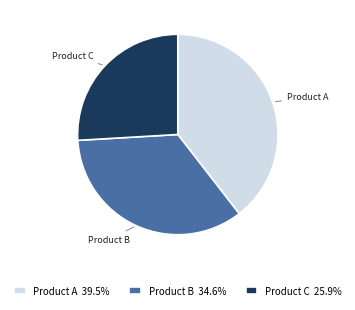

Is there a majority slice in this chart?

No